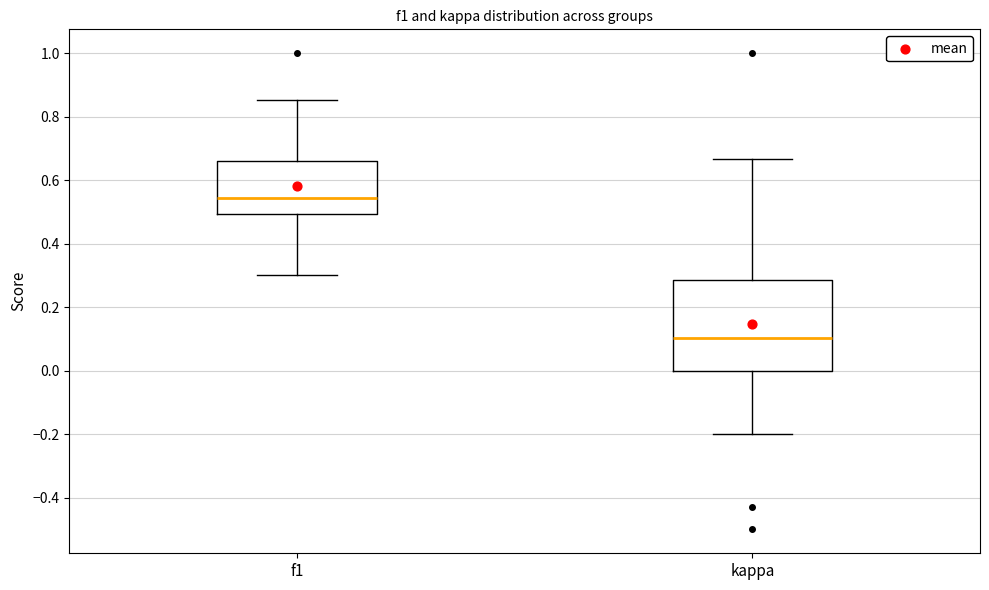

Where does the upper whisker of the box for f1 end on the y-axis? The values are not printed on the chart, so give them approximately, as read against the axis.

0.86